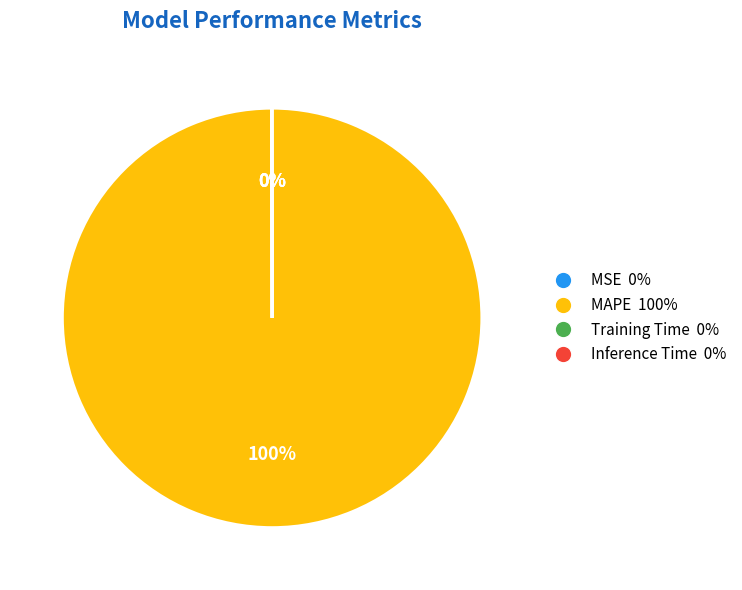

To the nearest percent, what is the average slice percentage?

25%